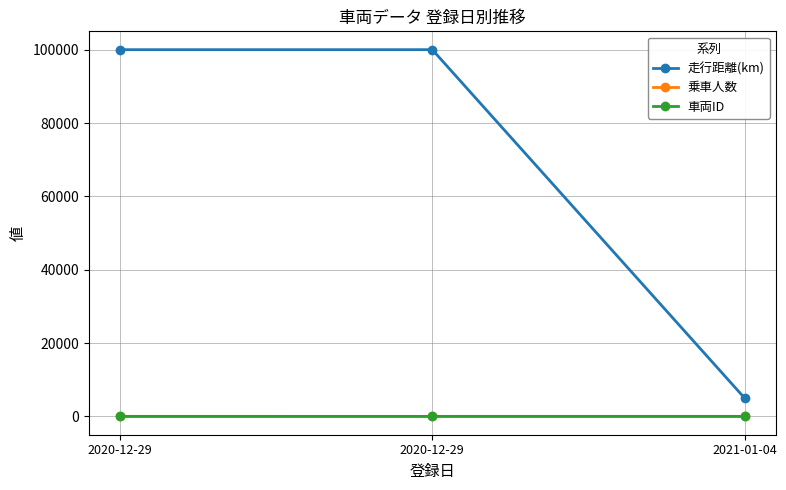

Count the number of categories in the chart.

3